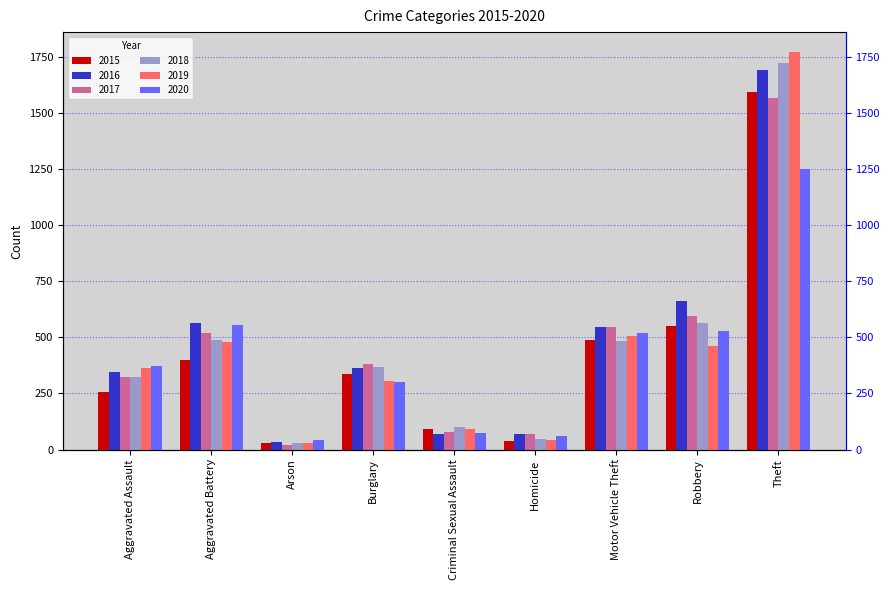

Which series has the largest range (max minus min)?

2019